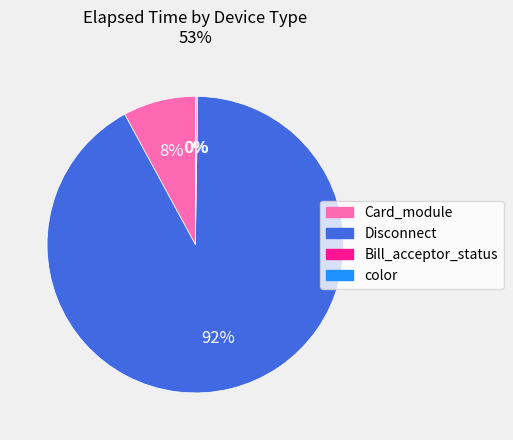

To the nearest percent, what is the difference between the largest and smallest slice percentages?

92%